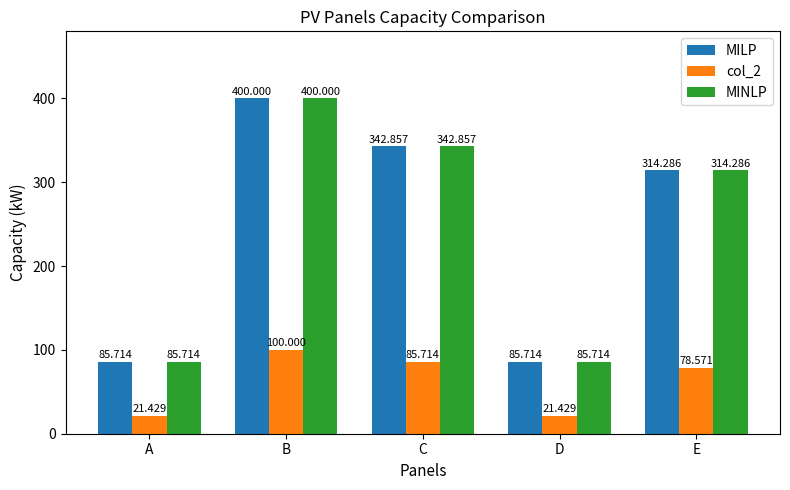

How many bars are there in total?

15